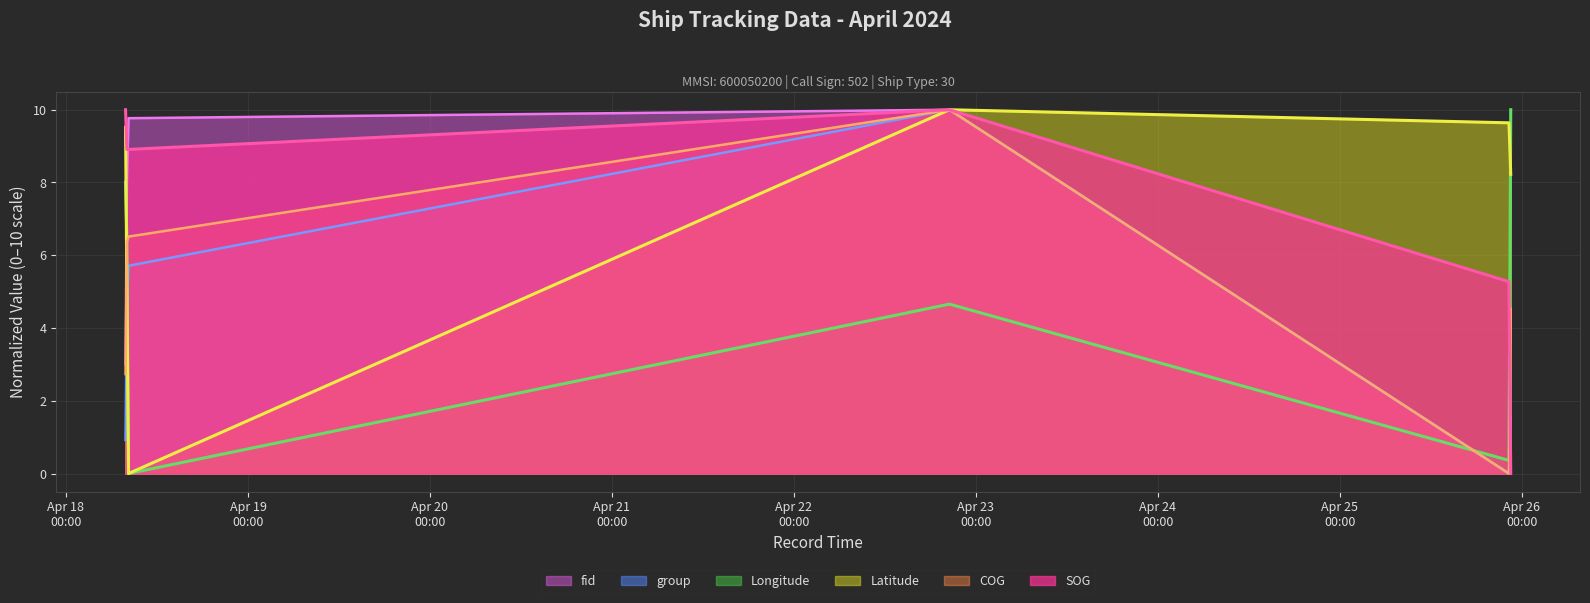

Count the number of categories in the chart.

6